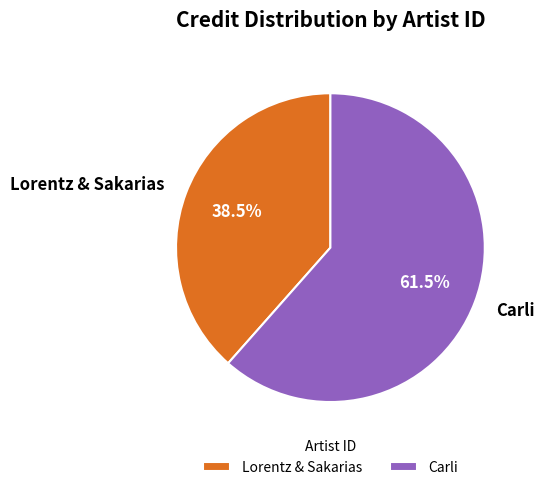

What percentage is NOT represented by Carli?

38.5%